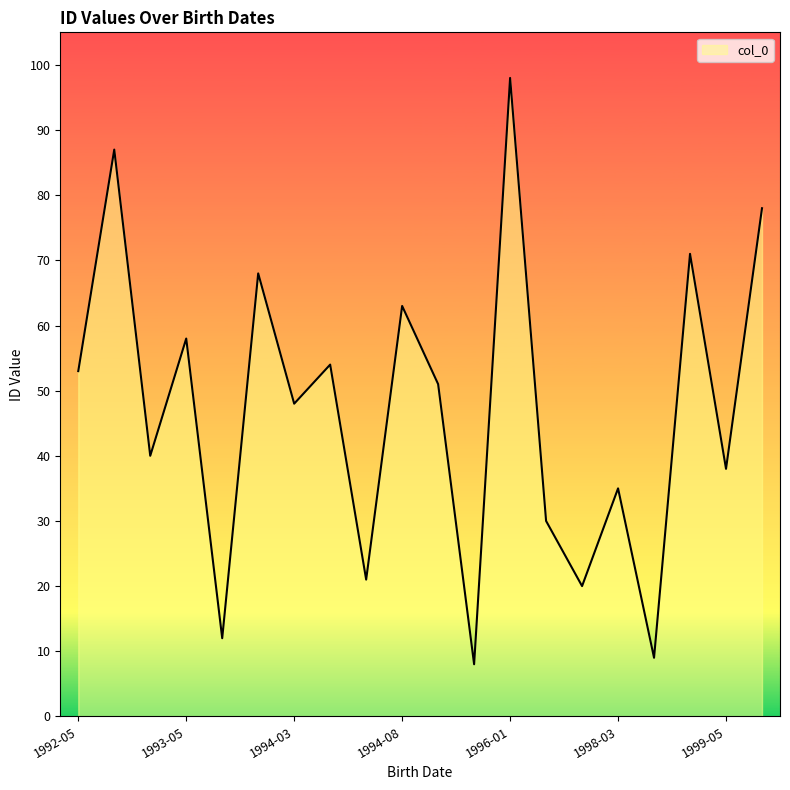

What is the smallest value displayed?

8